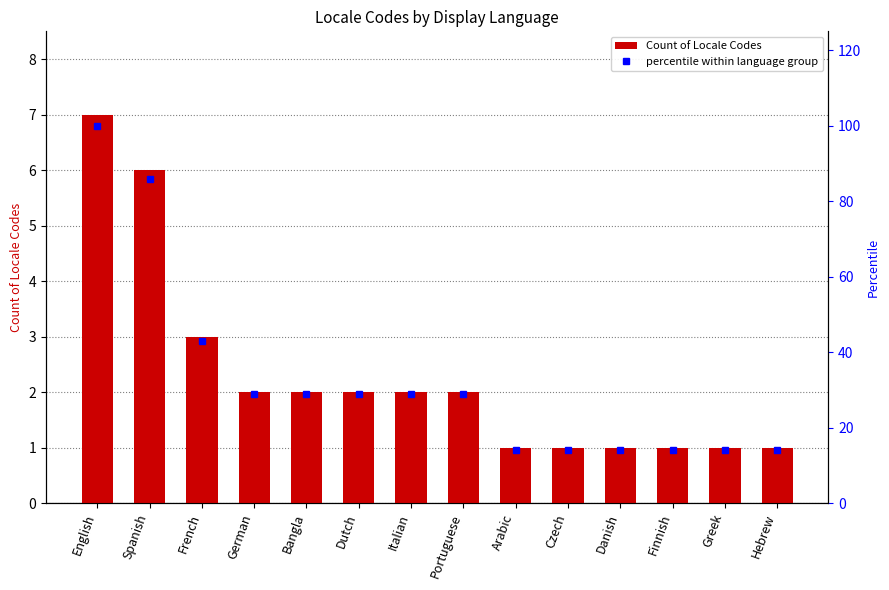

What are all the series names shown in the legend?

Count of Locale Codes, percentile within language group